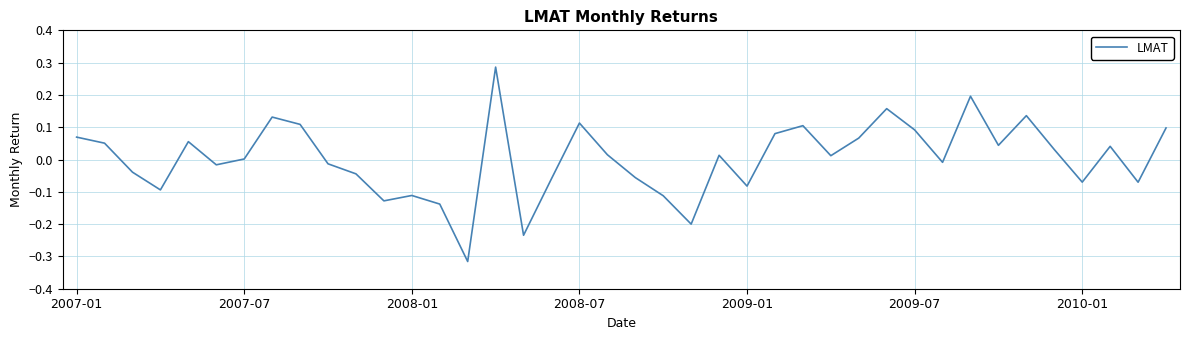

True or false: the data has more than 0 interior local peaks.

True